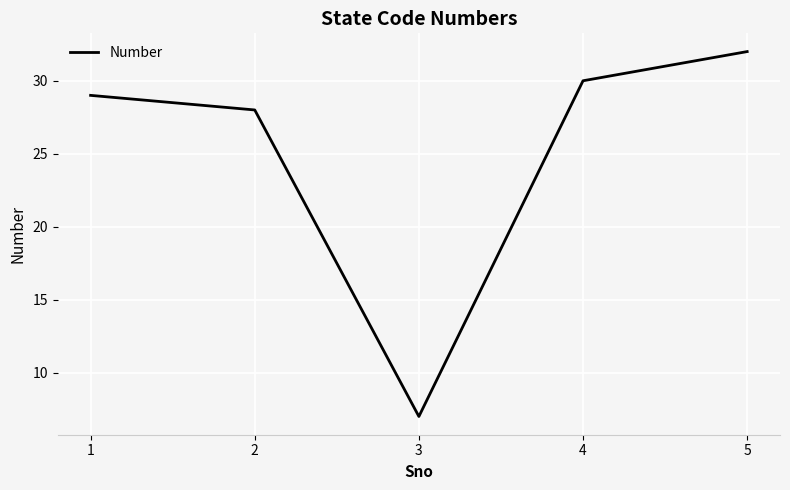

How many values are below 29?

2